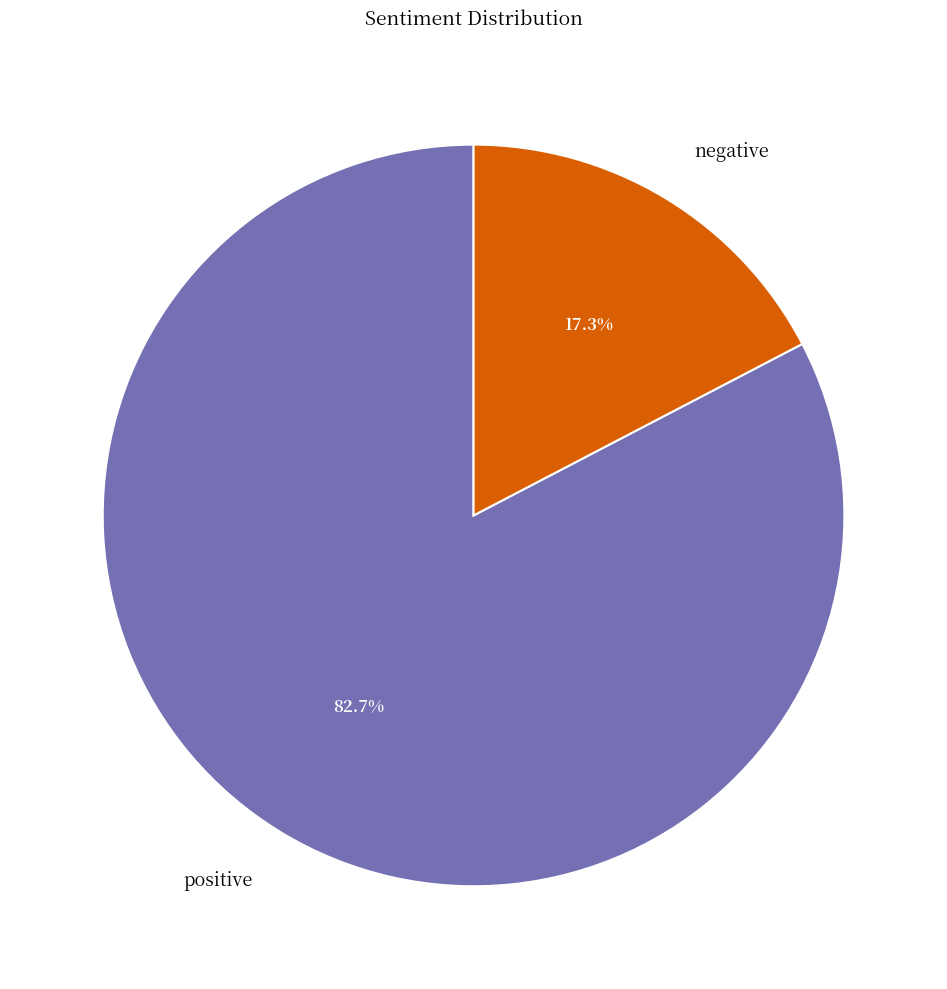

Combined, what portion of the pie is negative and positive?

100.0%